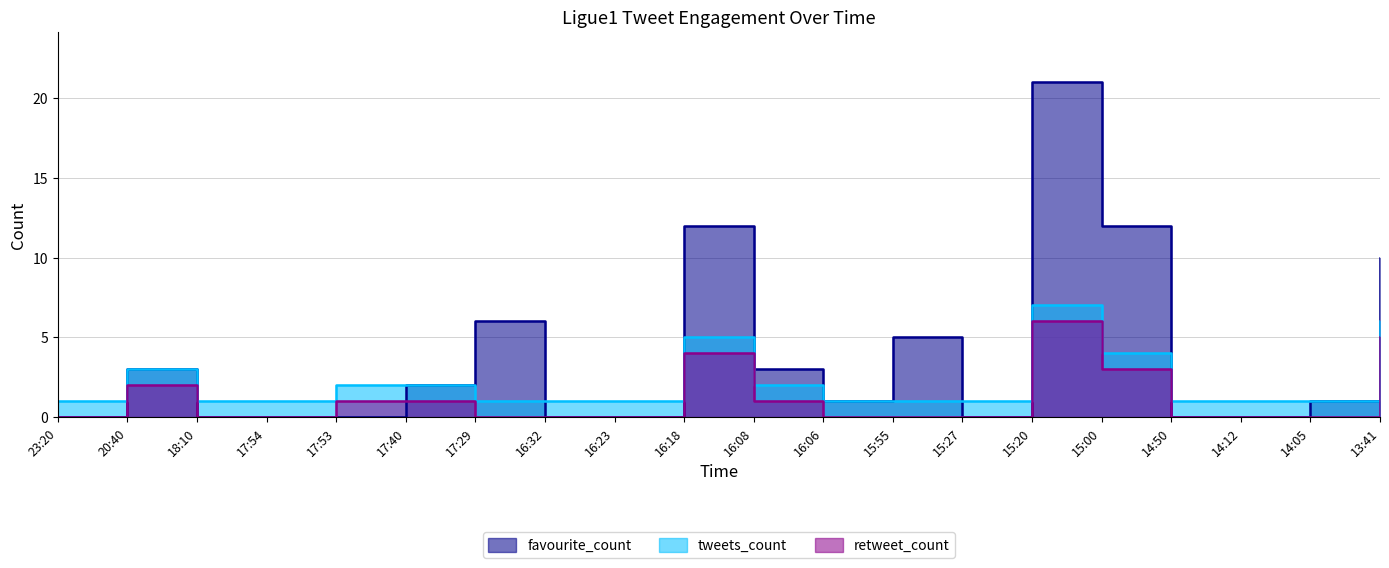

Count the number of categories in the chart.

20